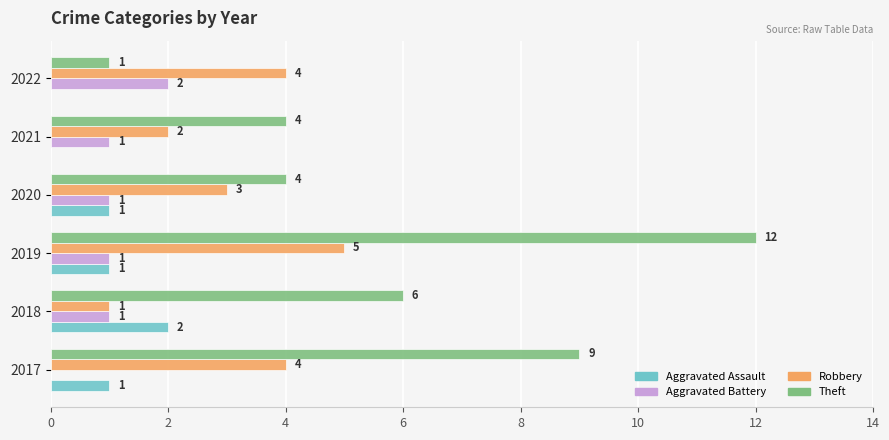

Is it true that Robbery equals 4 at 2017?

True